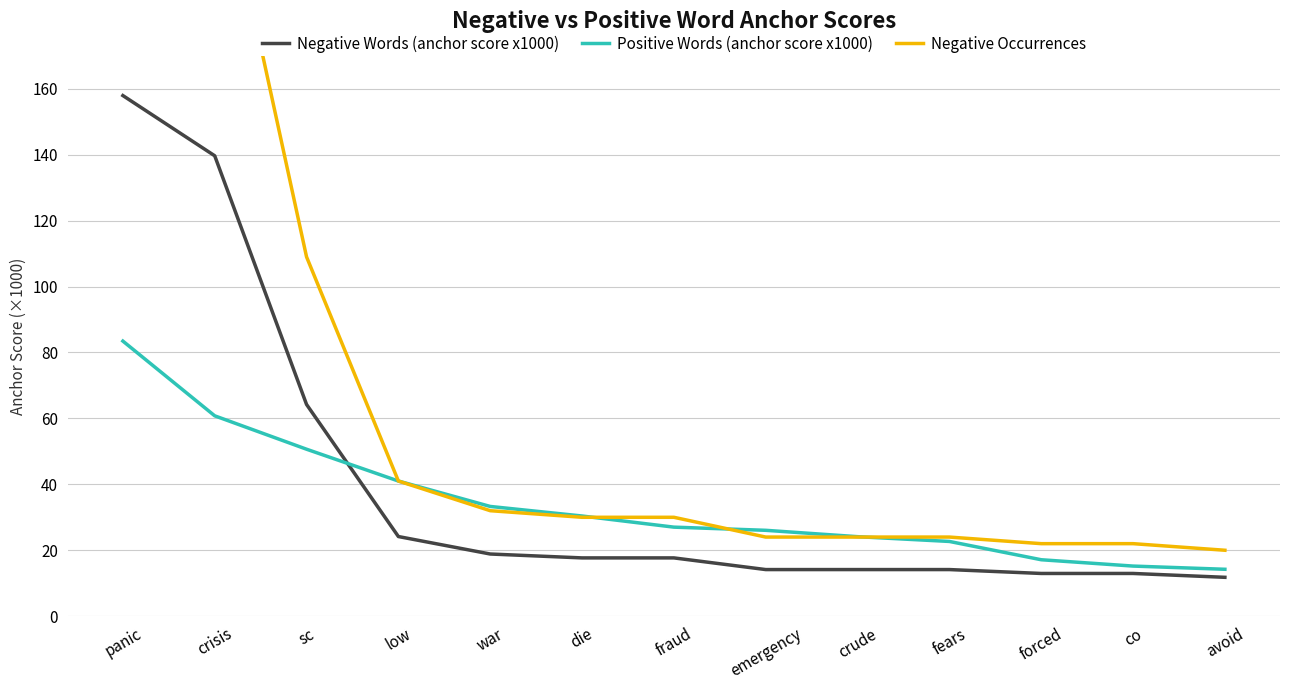

The value of Negative Words (anchor score x1000) at emergency is 5.0. True or false?

False